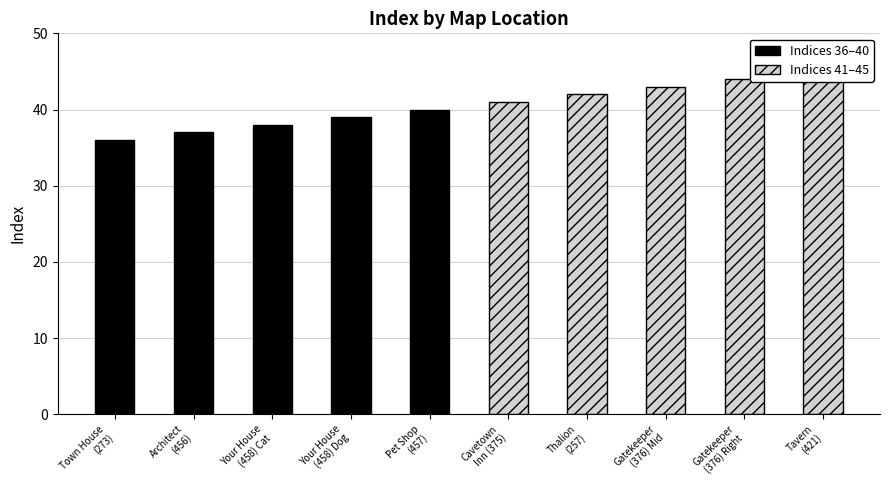

The Indices 36–40 series shows 39 at Your House
(458) Dog. True or false?

True